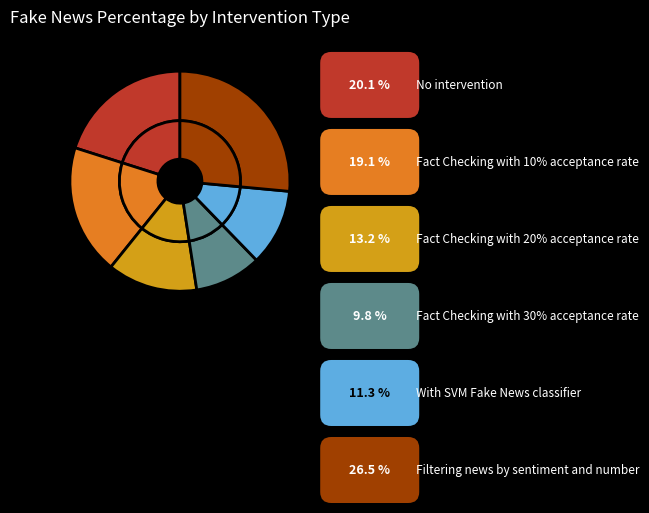

How much of the chart is everything except Fact Checking with 30% acceptance rate?

90.2%